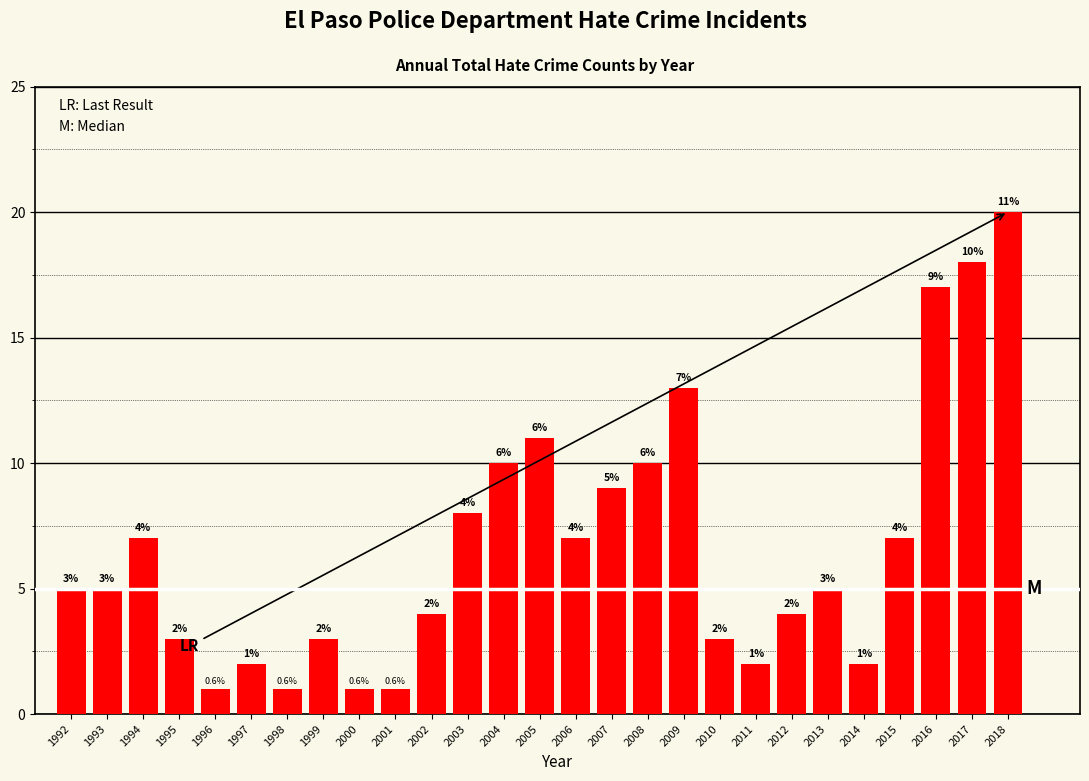

Reading left to right, what are all the values shown in this chart?

5	5	7	3	1	2	1	3	1	1	4	8	10	11	7	9	10	13	3	2	4	5	2	7	17	18	20